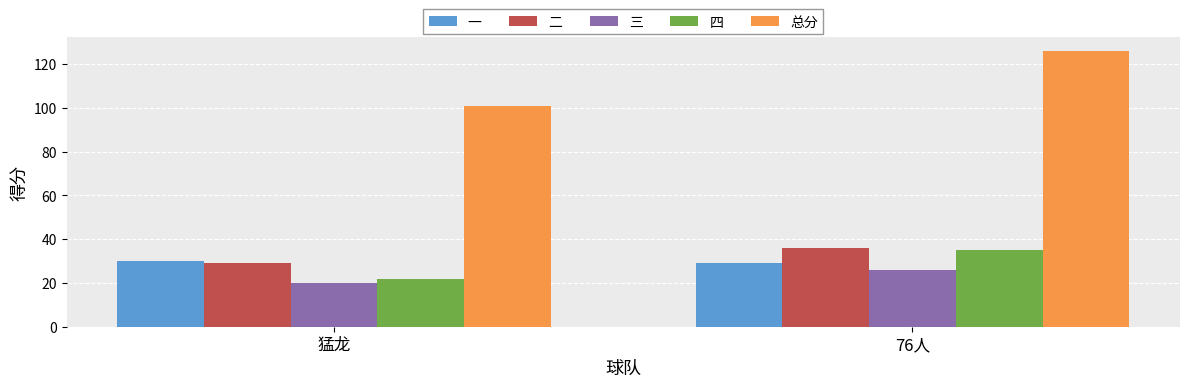

What are all the series names shown in the legend?

一, 二, 三, 四, 总分